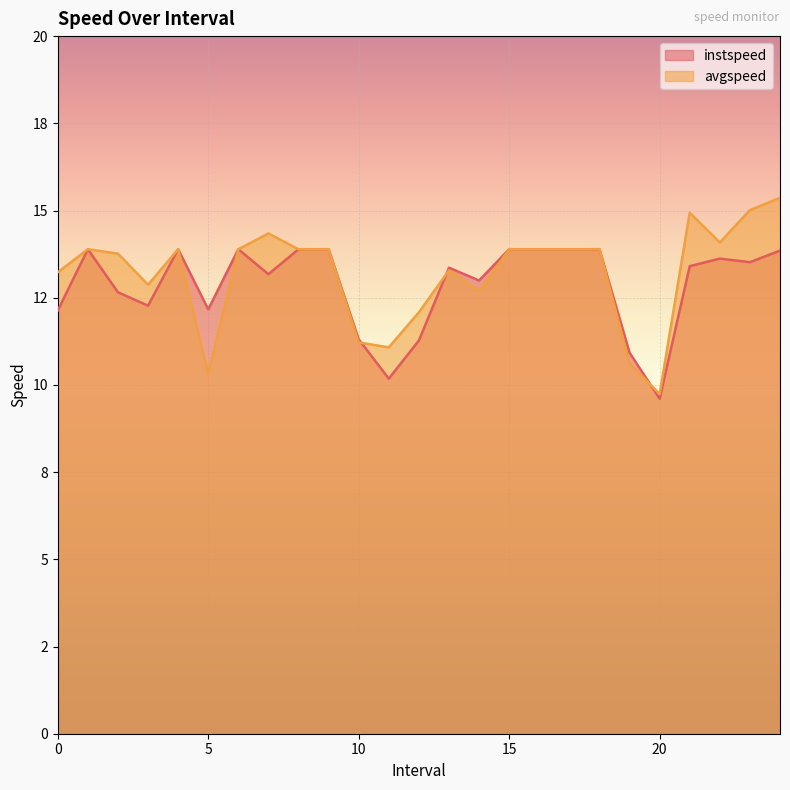

What is the sum of the instspeed values at 7.0 and 4.0?

27.1